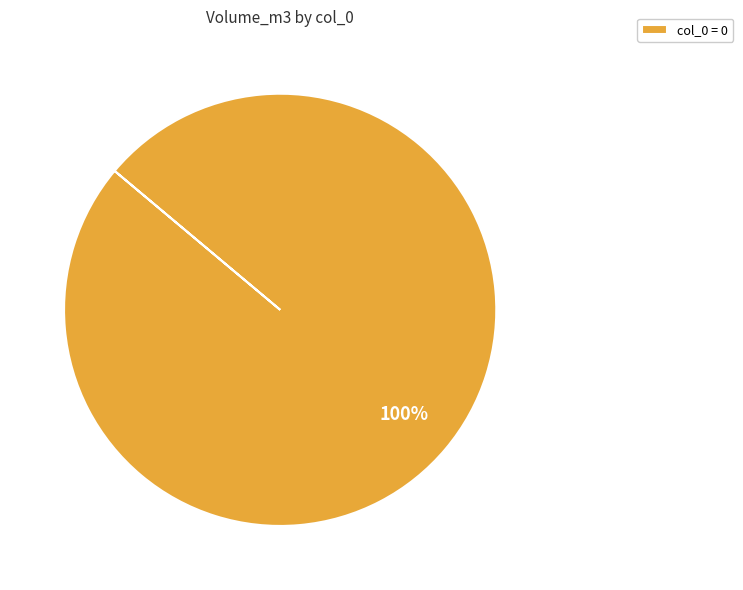

Is there a majority slice in this chart?

Yes